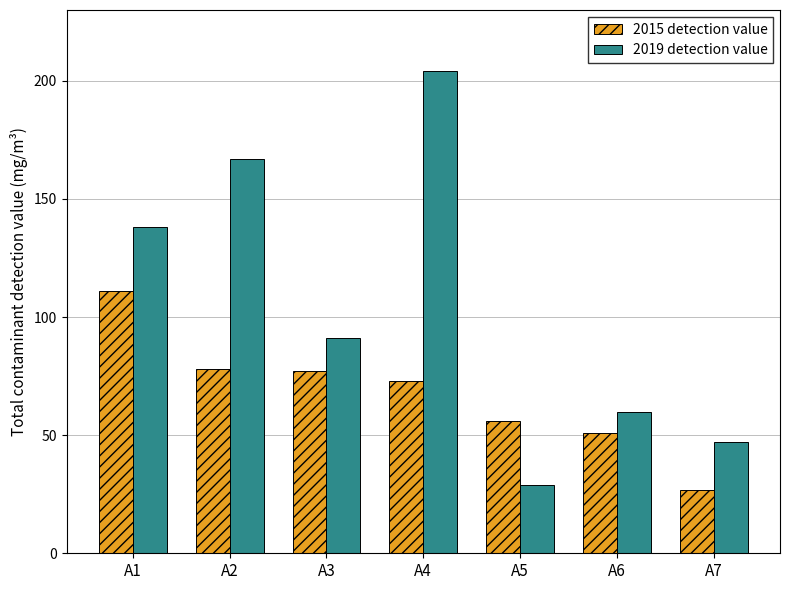

What is the difference between the second highest and second lowest values in the 2015 detection value series?

27